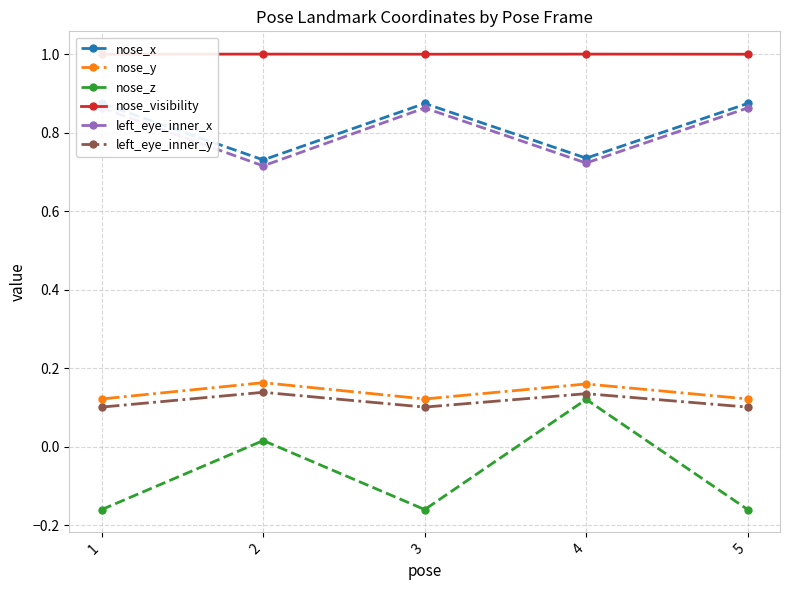

What are all the series names shown in the legend?

nose_x, nose_y, nose_z, nose_visibility, left_eye_inner_x, left_eye_inner_y